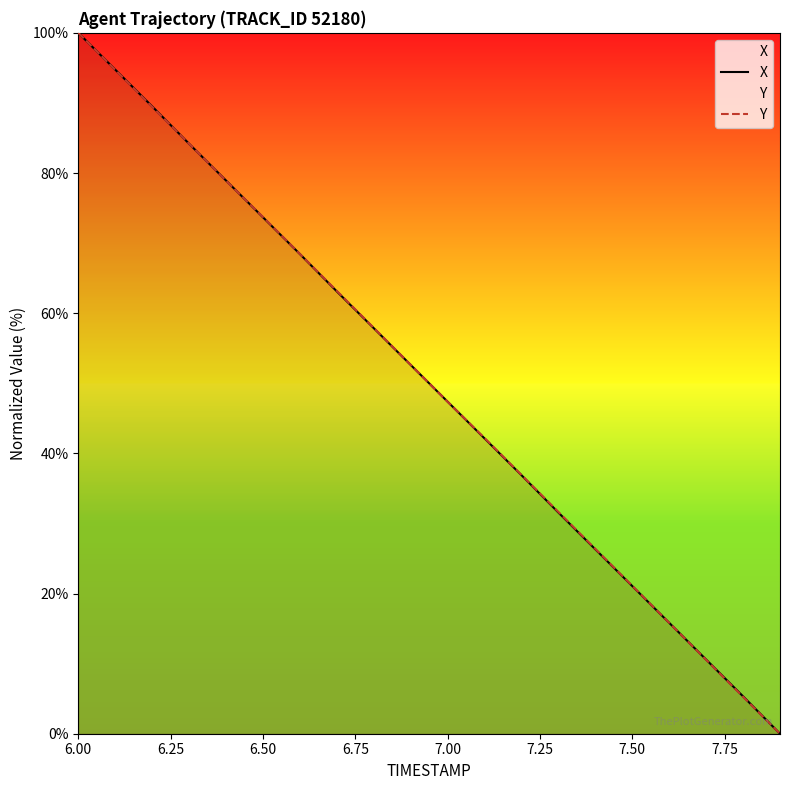

Which category has the highest value across all series?

6.00